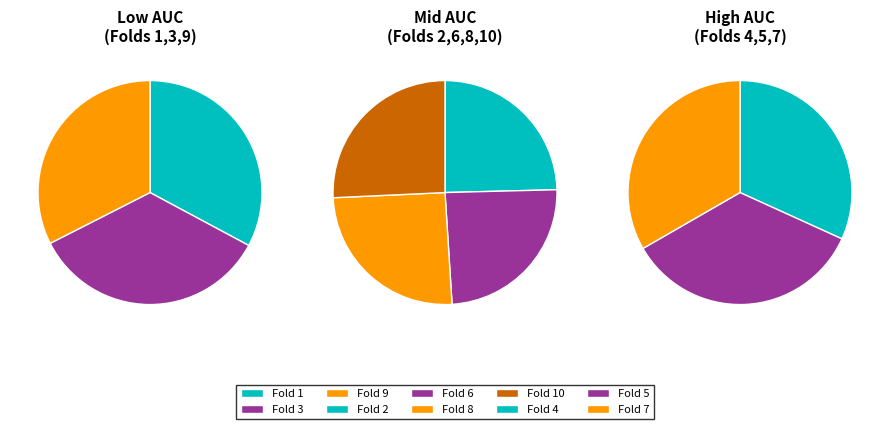

To the nearest percent, what is the difference between the largest and smallest slice percentages?

2%